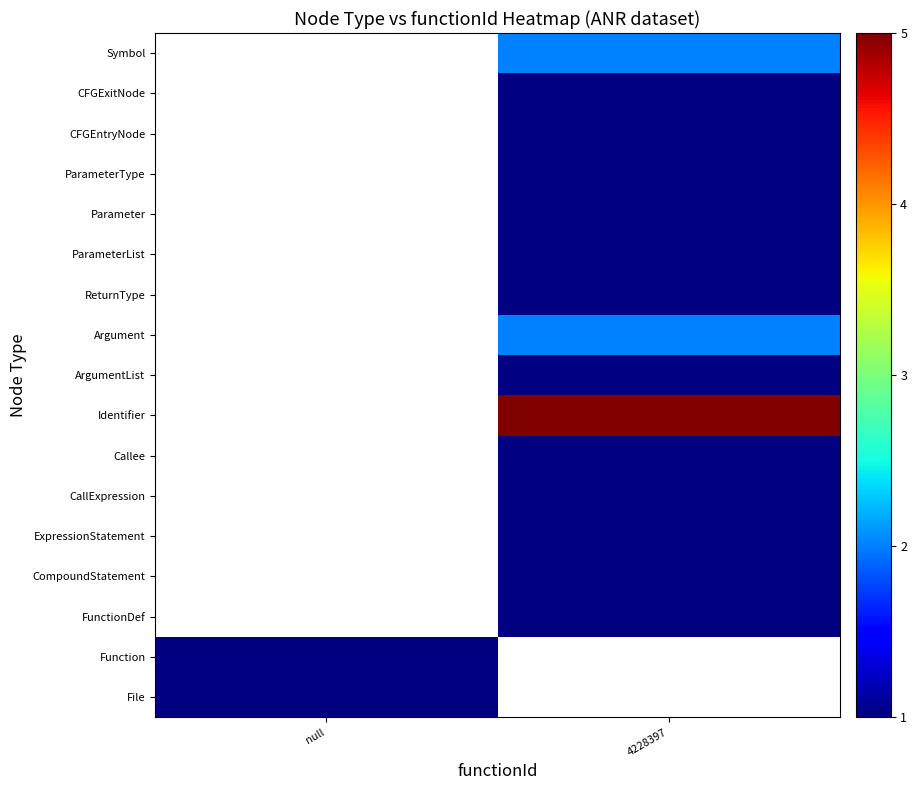

How many positive values does the Argument series have?

1